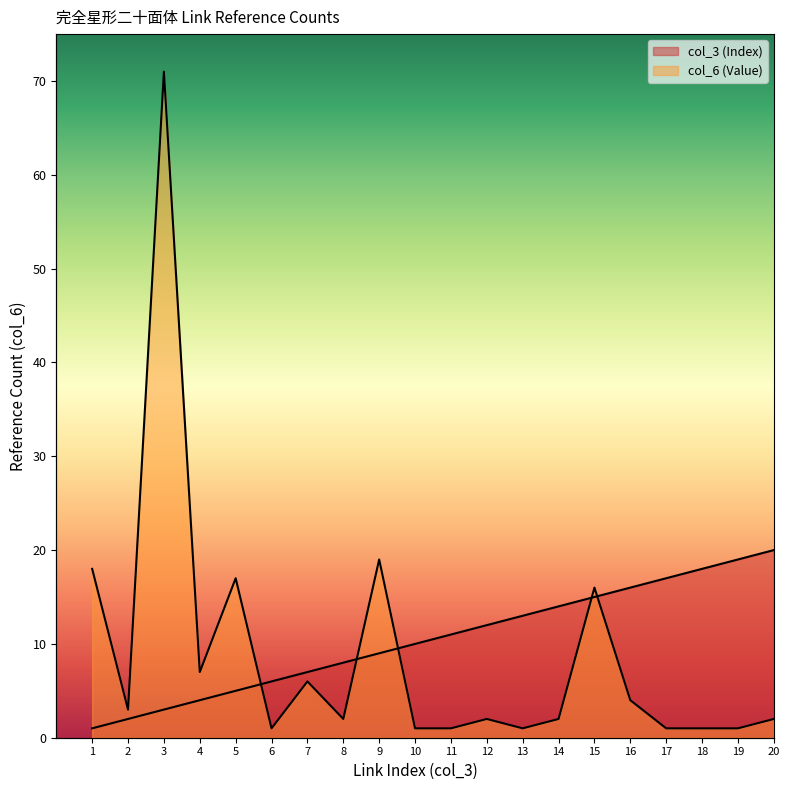

The value of col_3 (Index) at 10 is 5. True or false?

False